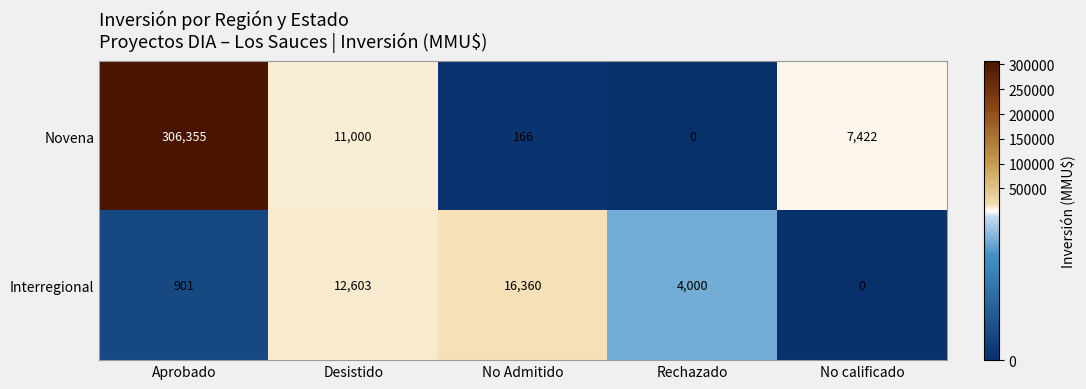

What is the sum of the Interregional values at Rechazado and No calificado?

4000